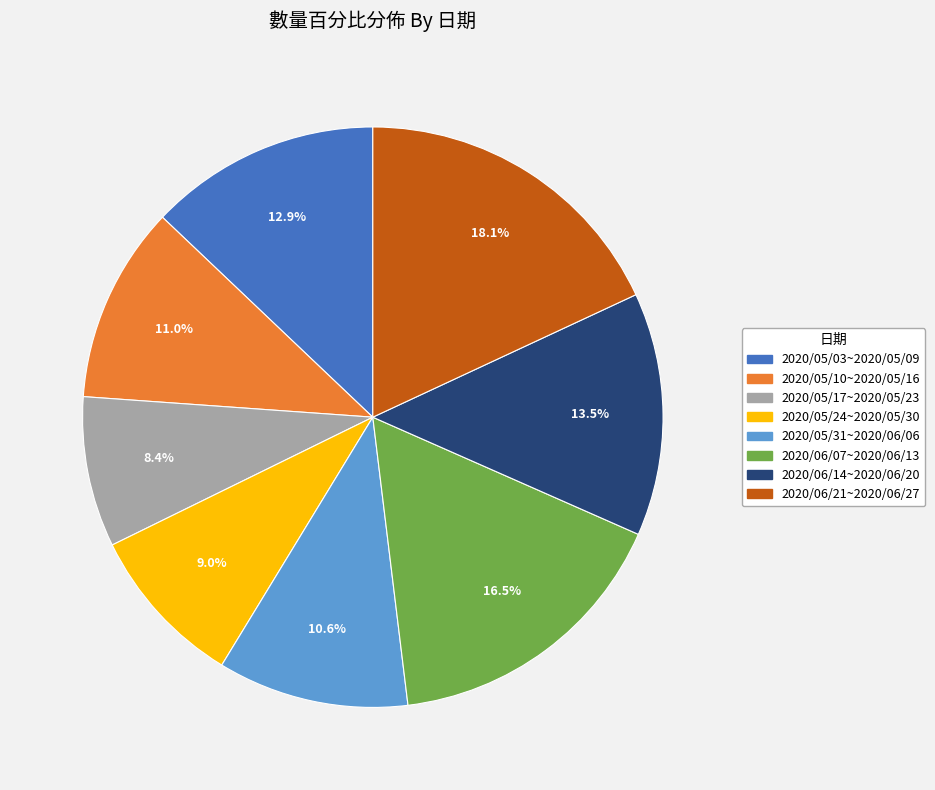

What is the total percentage of 2020/06/21~2020/06/27 and 2020/05/24~2020/05/30?

27.1%